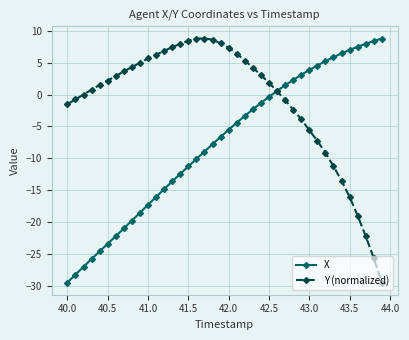

Rank the series by their average value, from lowest to highest.

X, Y (normalized)